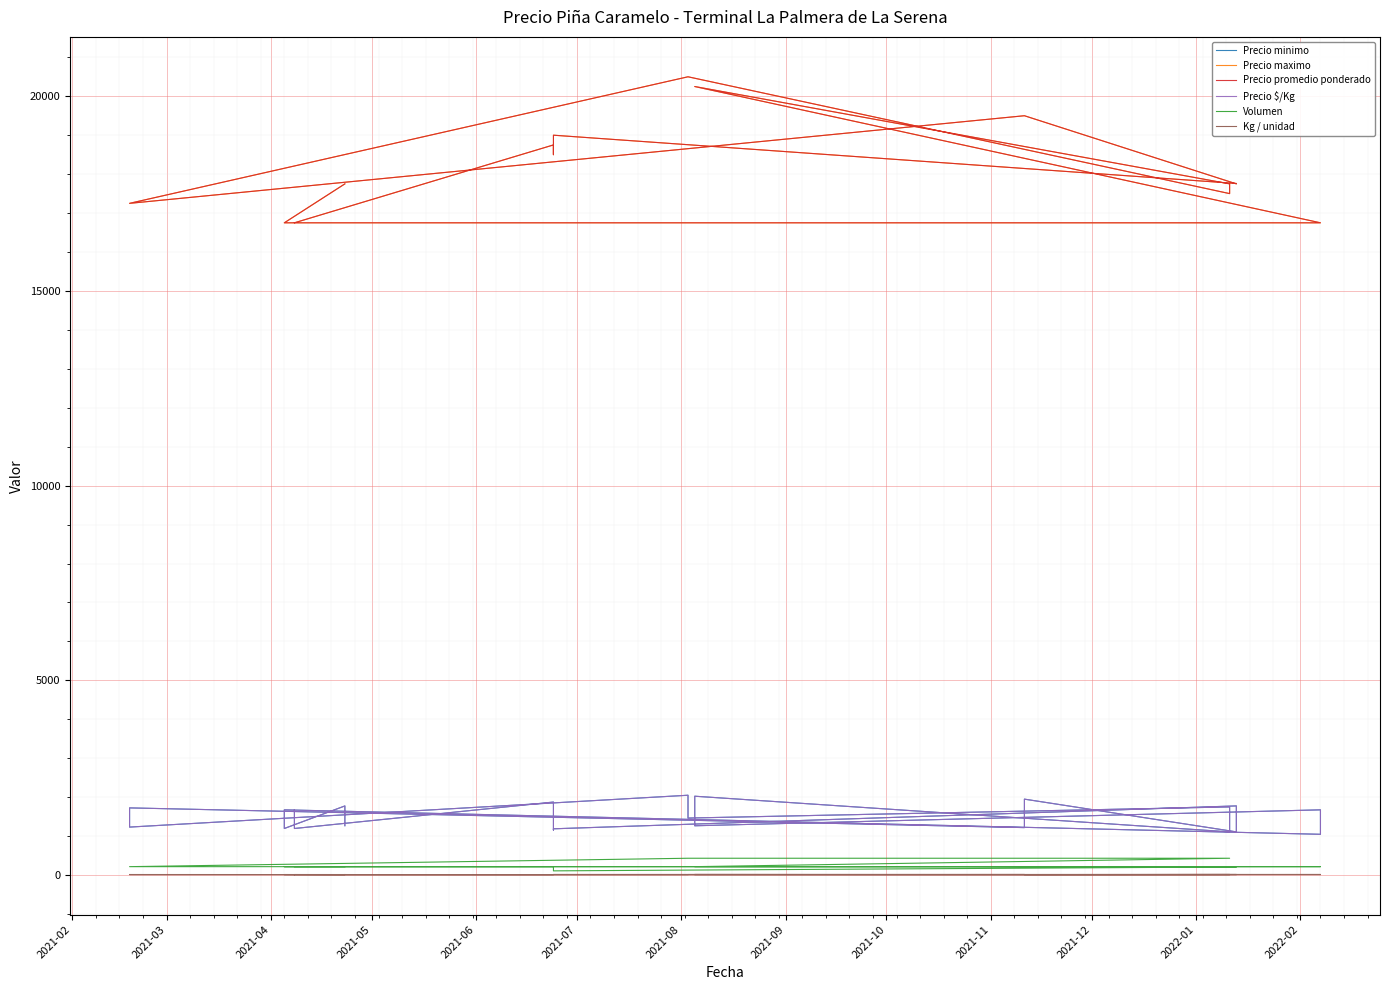

What is the label of the 33rd point from the right?

2021-09